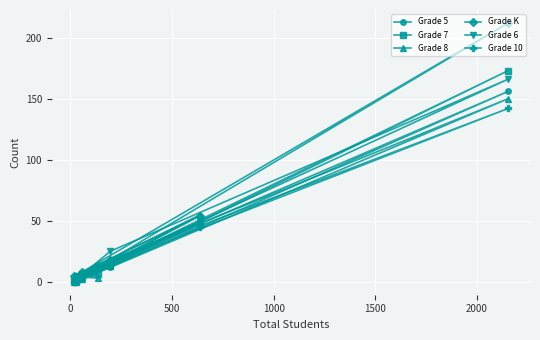

How many times do Grade 6 and Grade K cross each other?

2